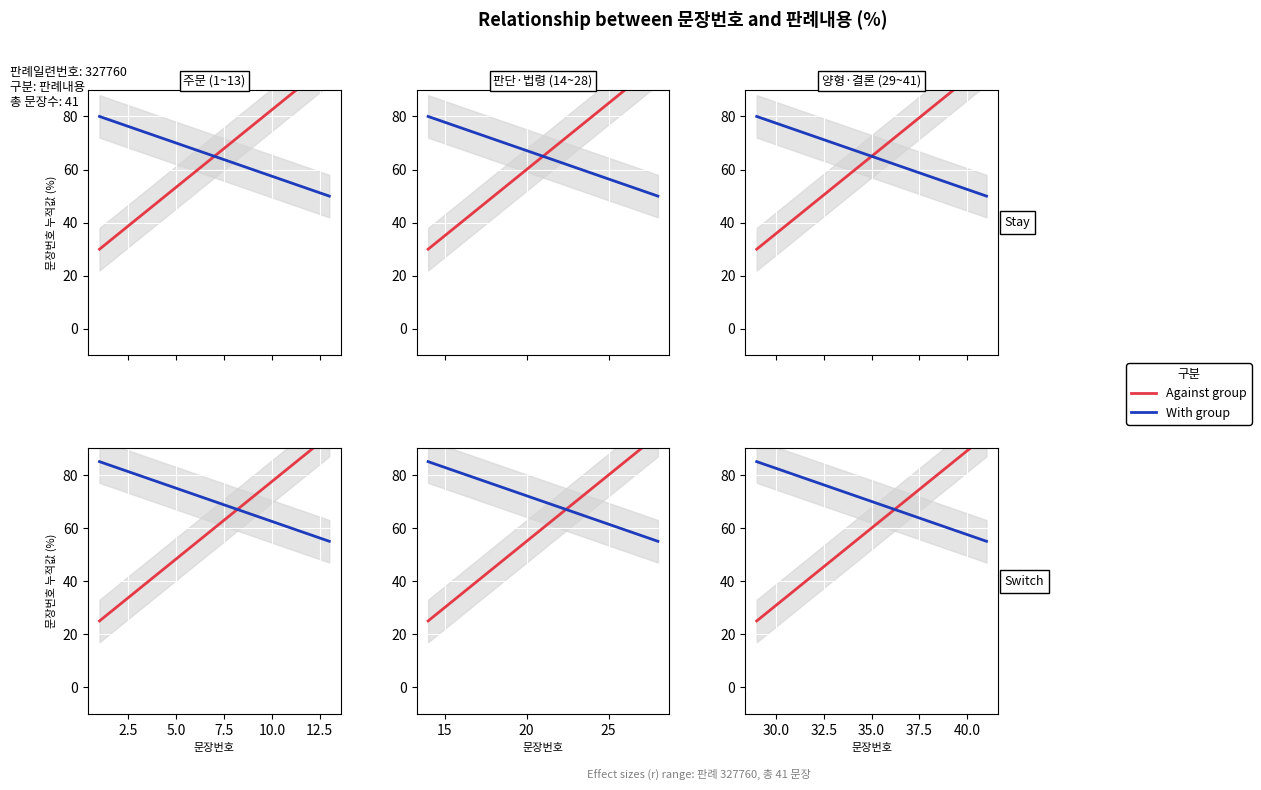

What is the minimum value shown in the chart?

25.0